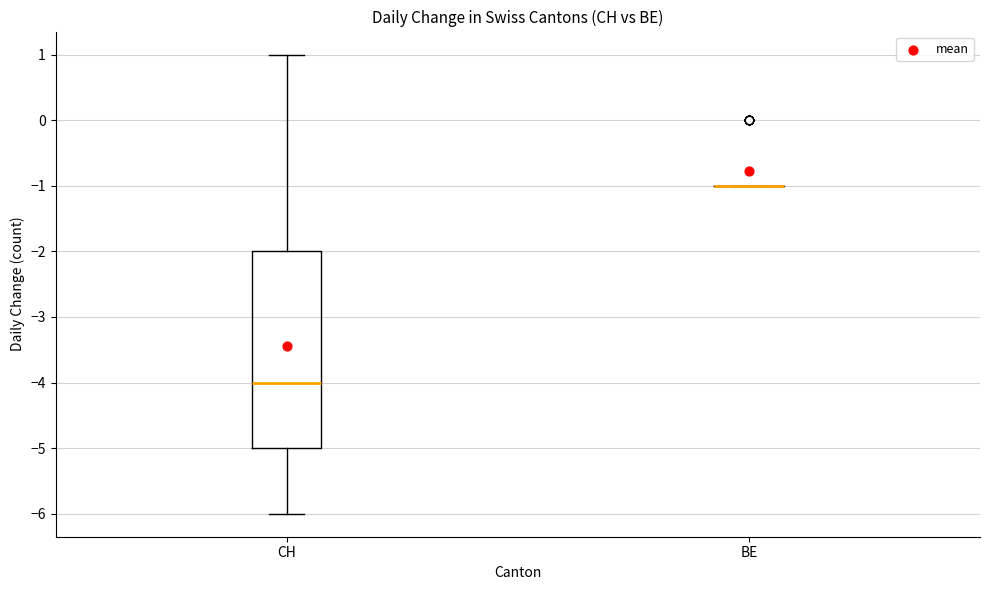

Where does the lower whisker of the box for CH end on the y-axis? The values are not printed on the chart, so give them approximately, as read against the axis.

-6